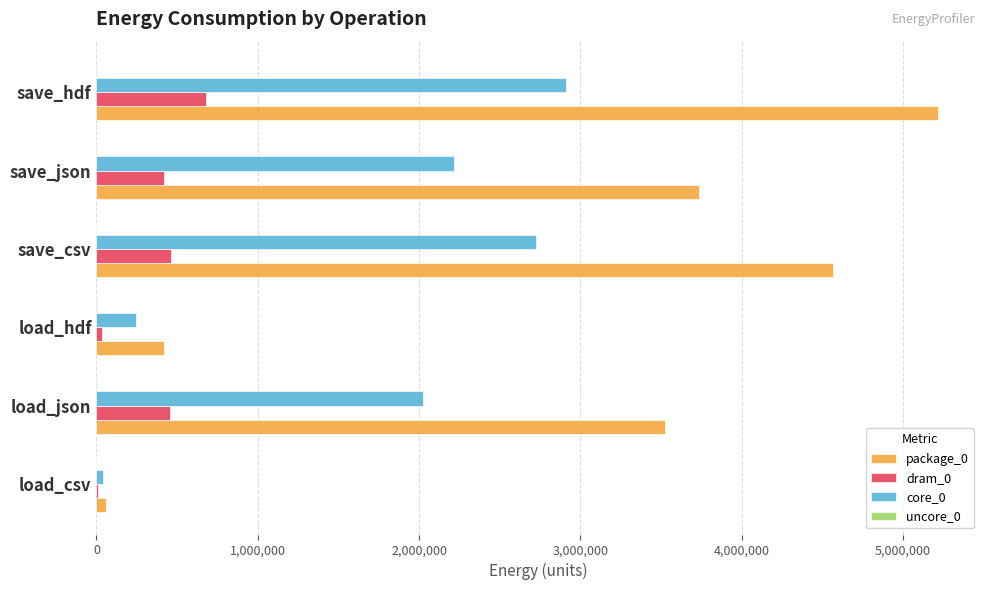

Which category has the highest value across all series?

save_hdf